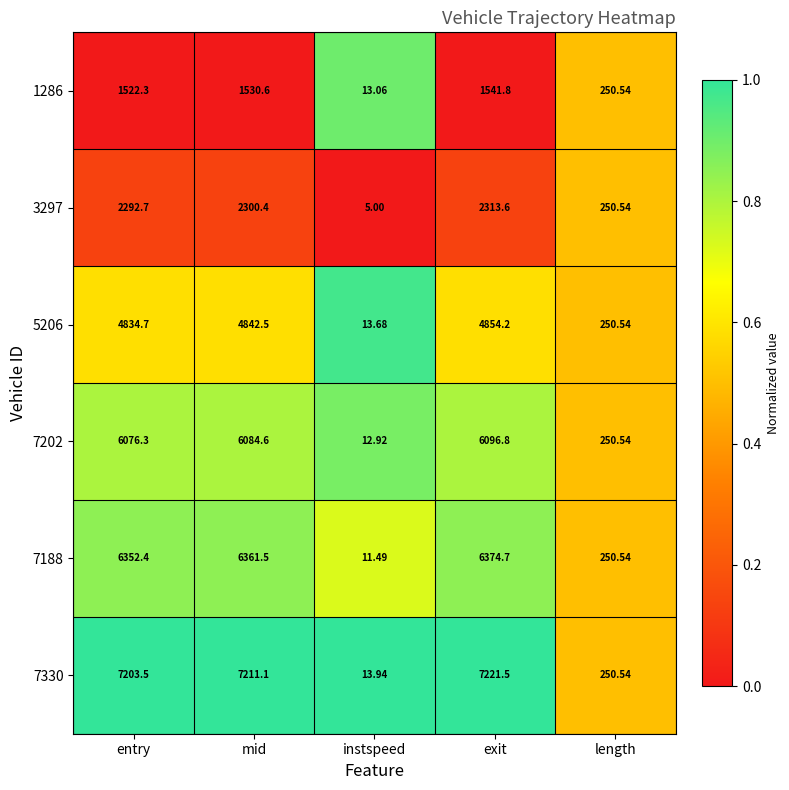

How many categories are shown in the chart?

5